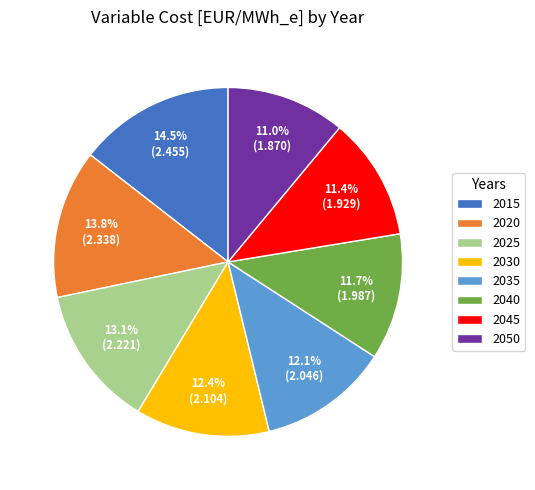

How much of the chart is everything except 2025?

86.9%